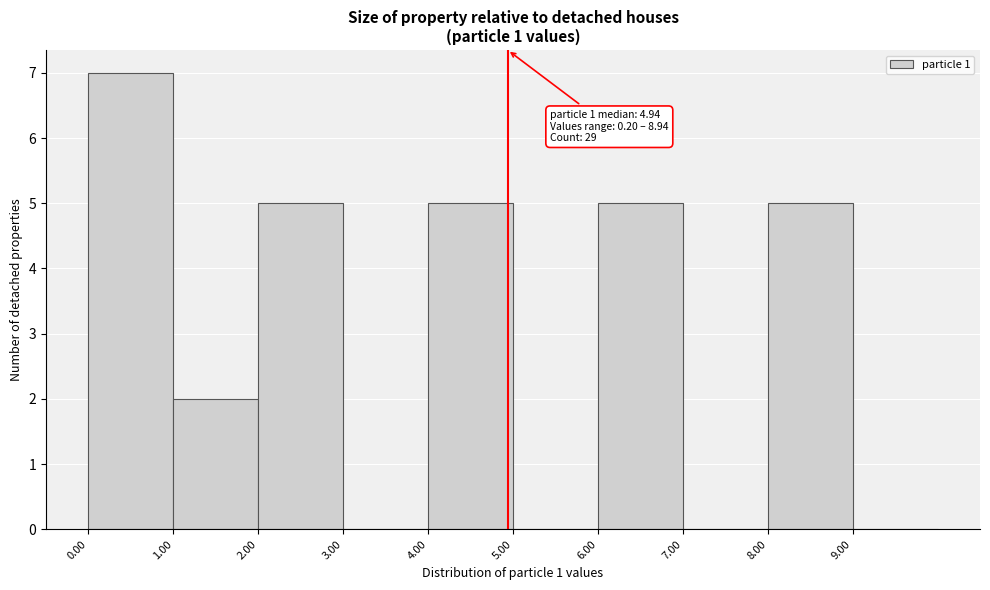

Which range on the x-axis has the tallest bar?

0 to 1